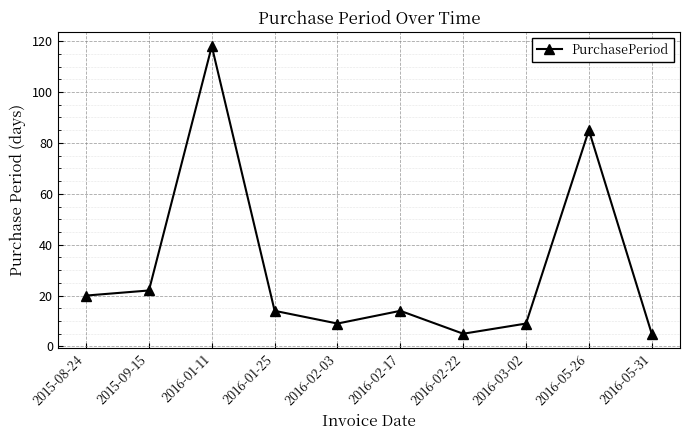

What is the change in value from 2016-05-26 to 2016-05-31?

-80